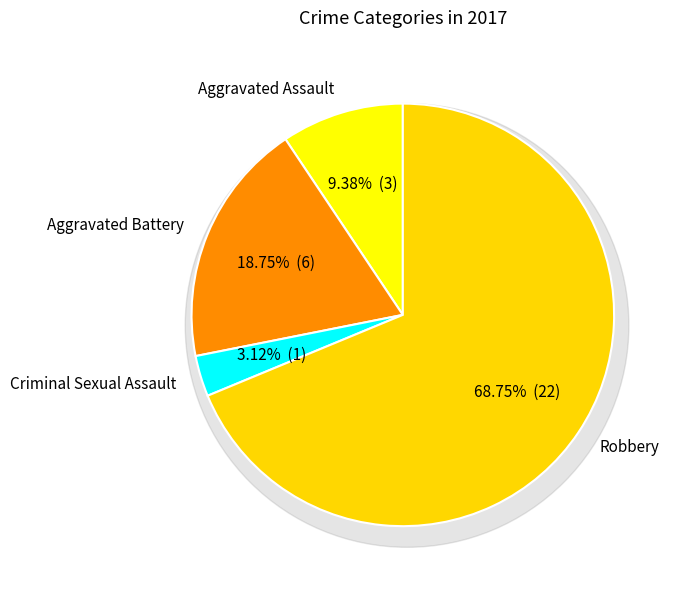

How many segments does this pie chart have?

4